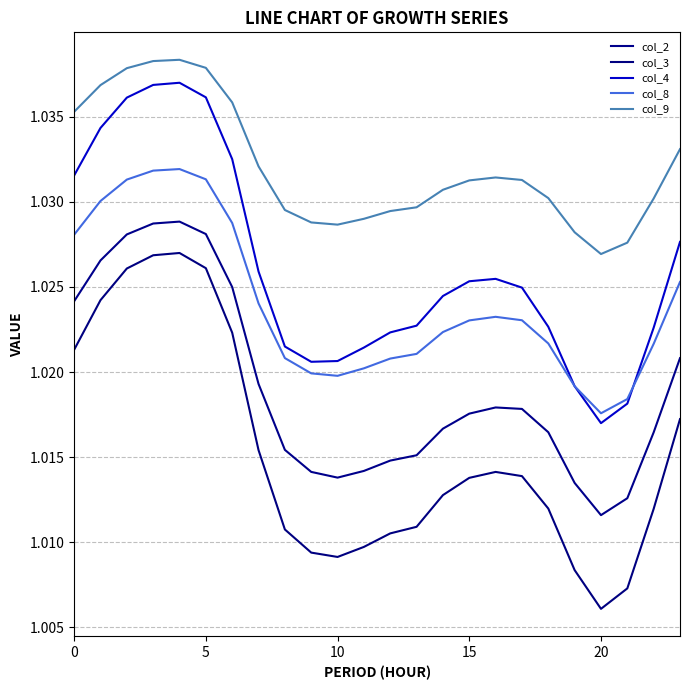

What is the minimum value shown in the chart?

1.0